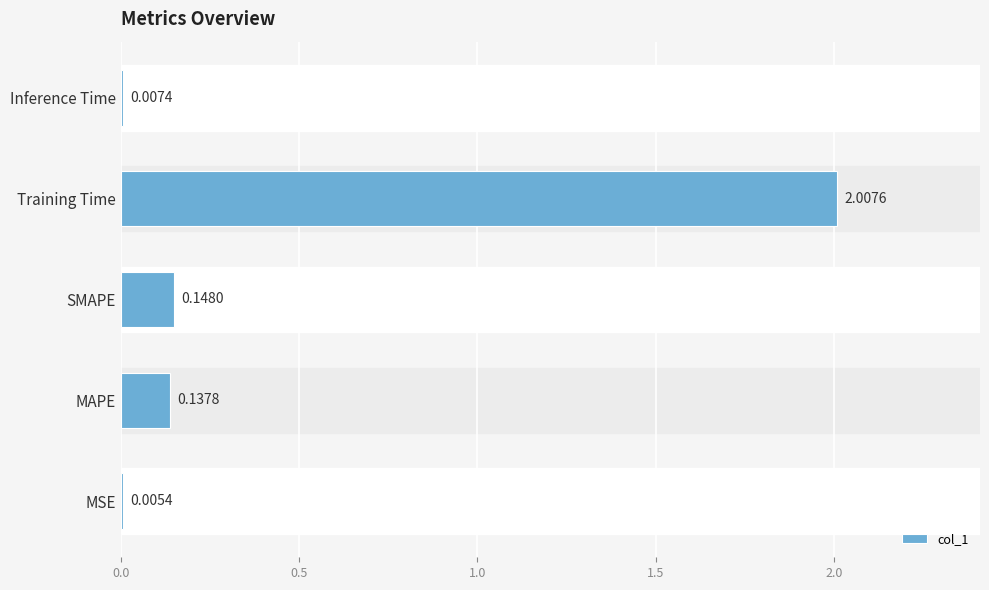

Which label corresponds to the largest value in the chart?

Training Time